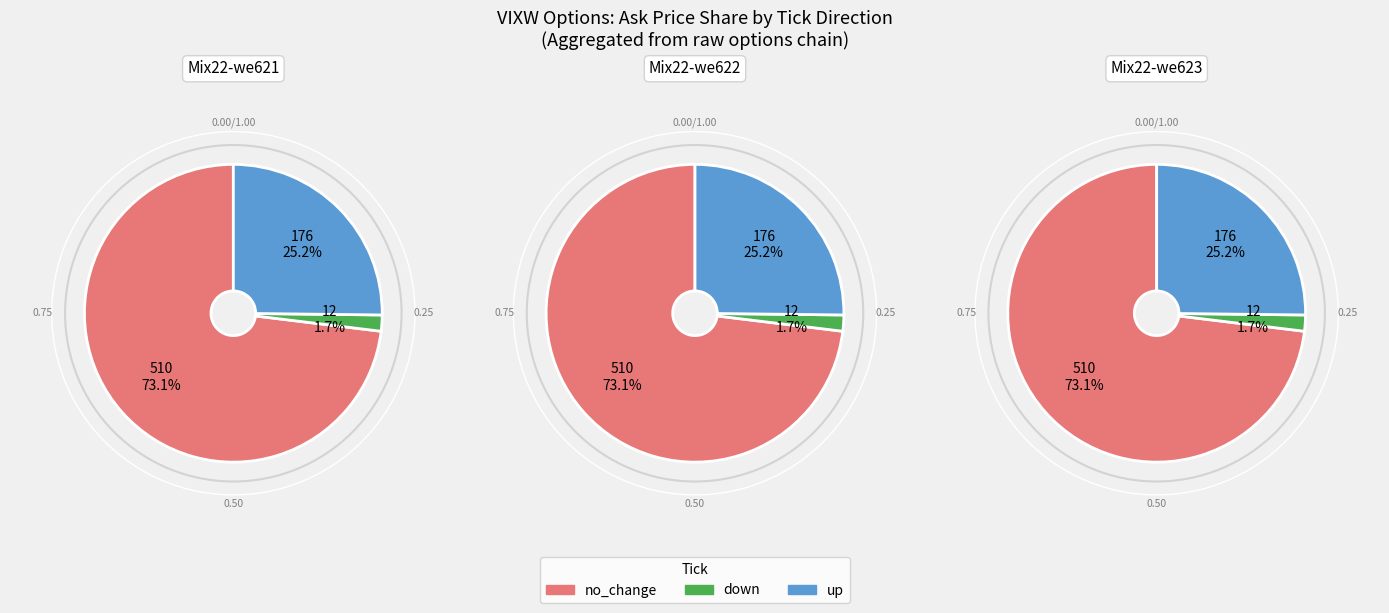

Which has a higher value, down or no_change?

no_change